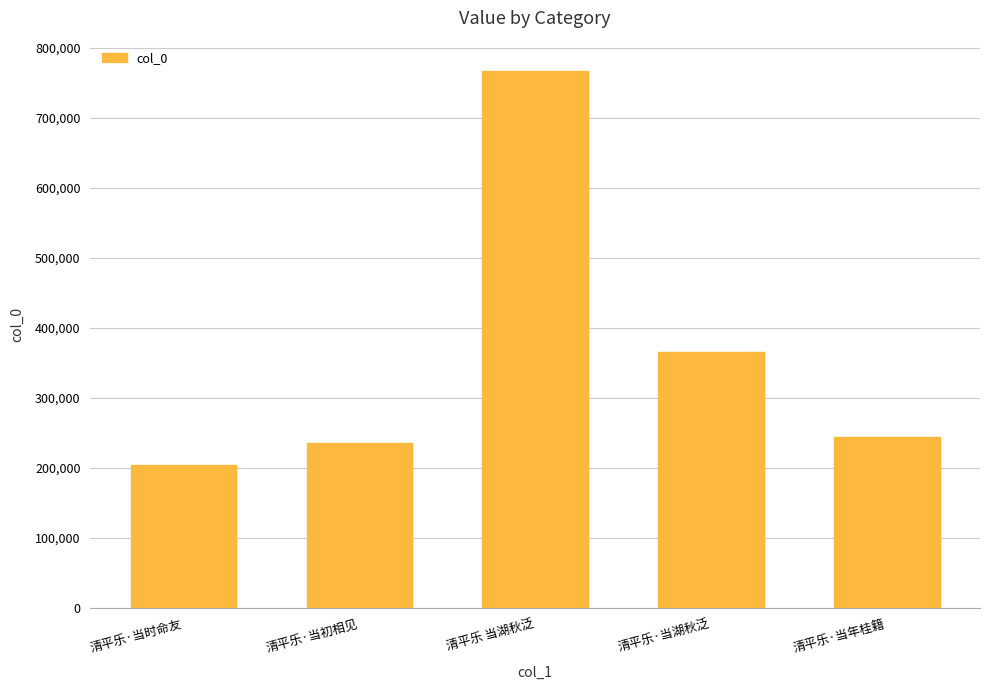

List the labels in order of value, largest first.

清平乐 当湖秋泛, 清平乐·当湖秋泛, 清平乐·当年桂籍, 清平乐·当初相见, 清平乐·当时命友